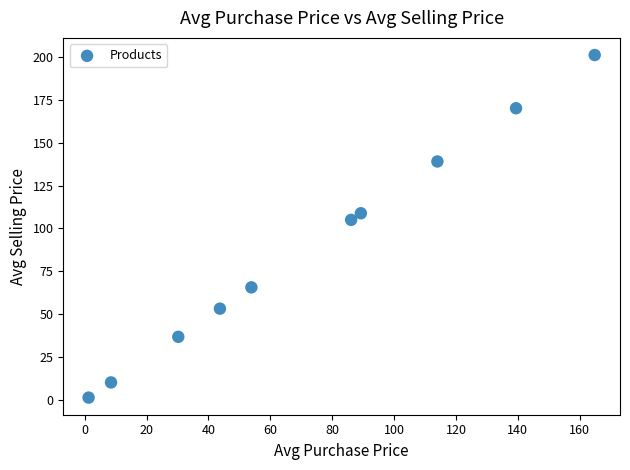

What is the average X value?

73.1